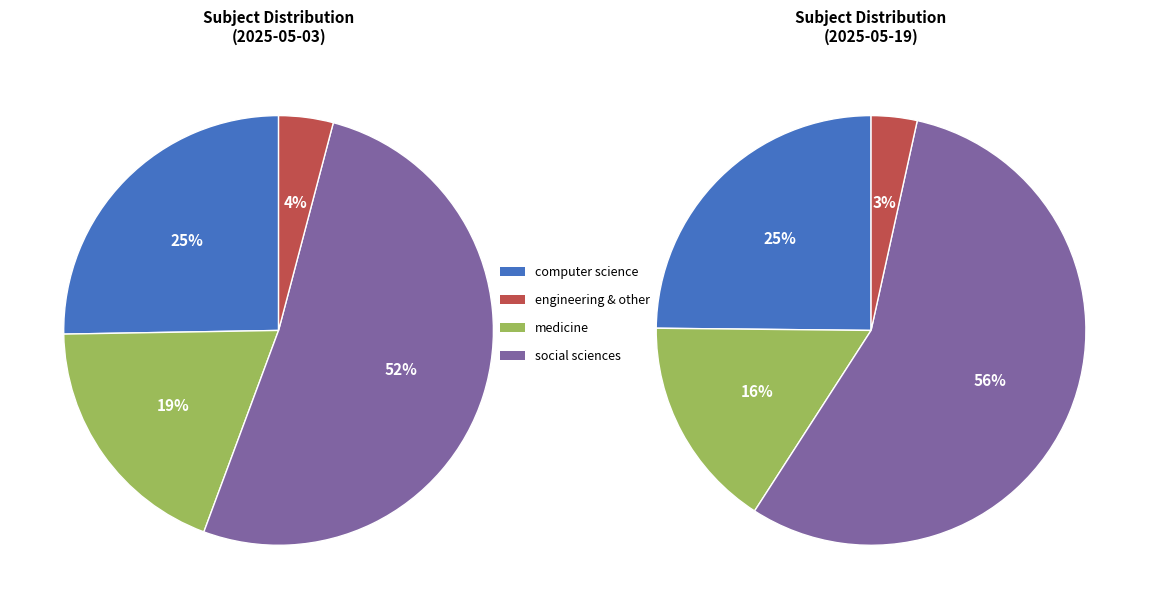

Combined, do social sciences and engineering account for over 50%?

Yes